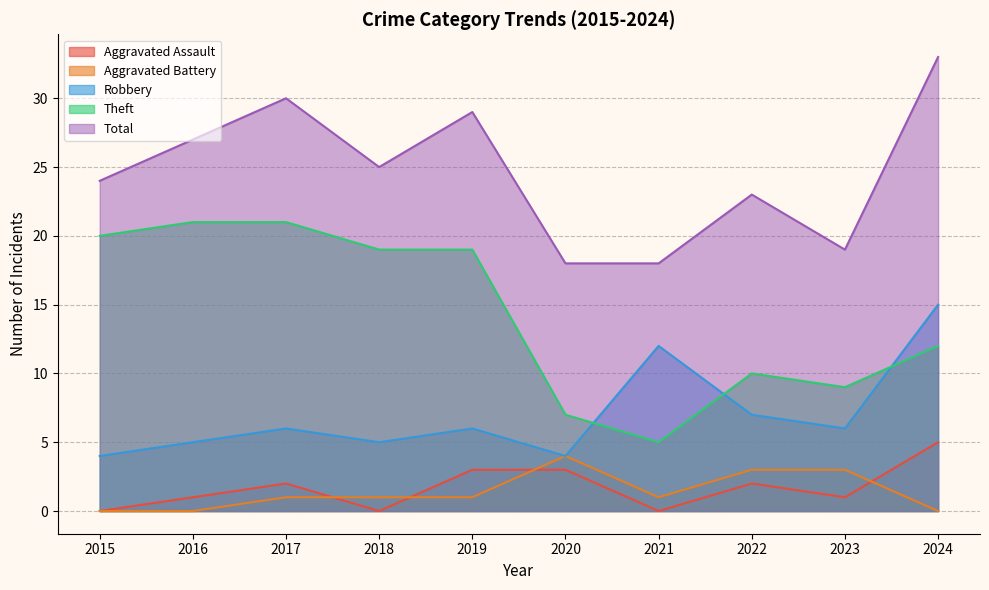

What is the value of the Total point at the 9th from the left?

19